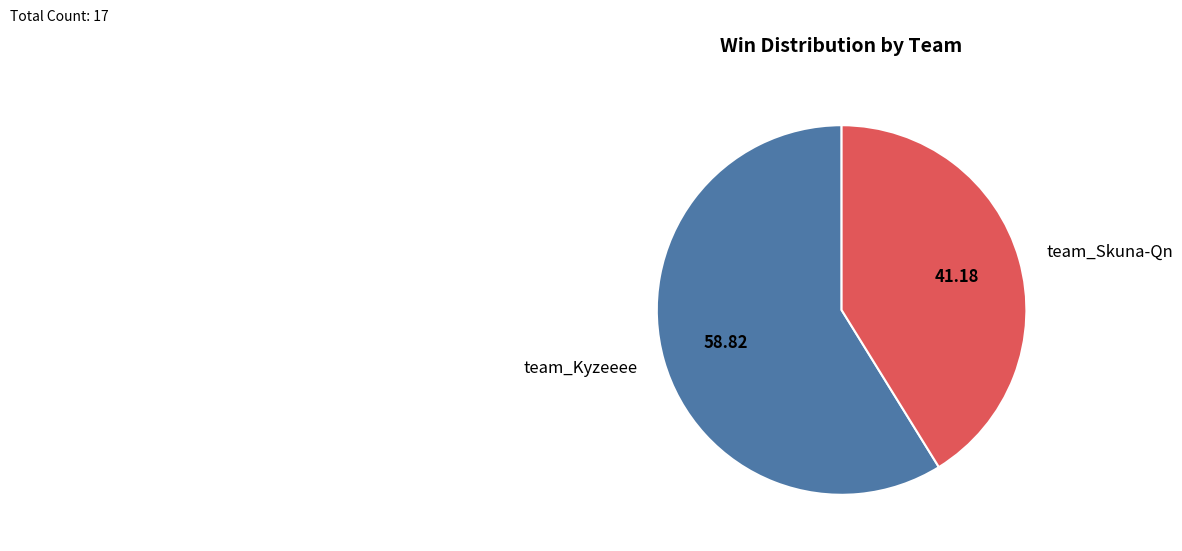

Count the number of slices in the pie.

2